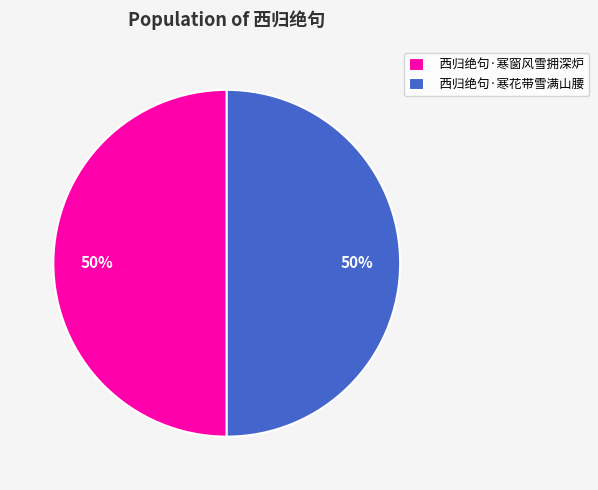

Combined, do 西归绝句·寒花带雪满山腰 and 西归绝句·寒窗风雪拥深炉 account for over 50%?

Yes